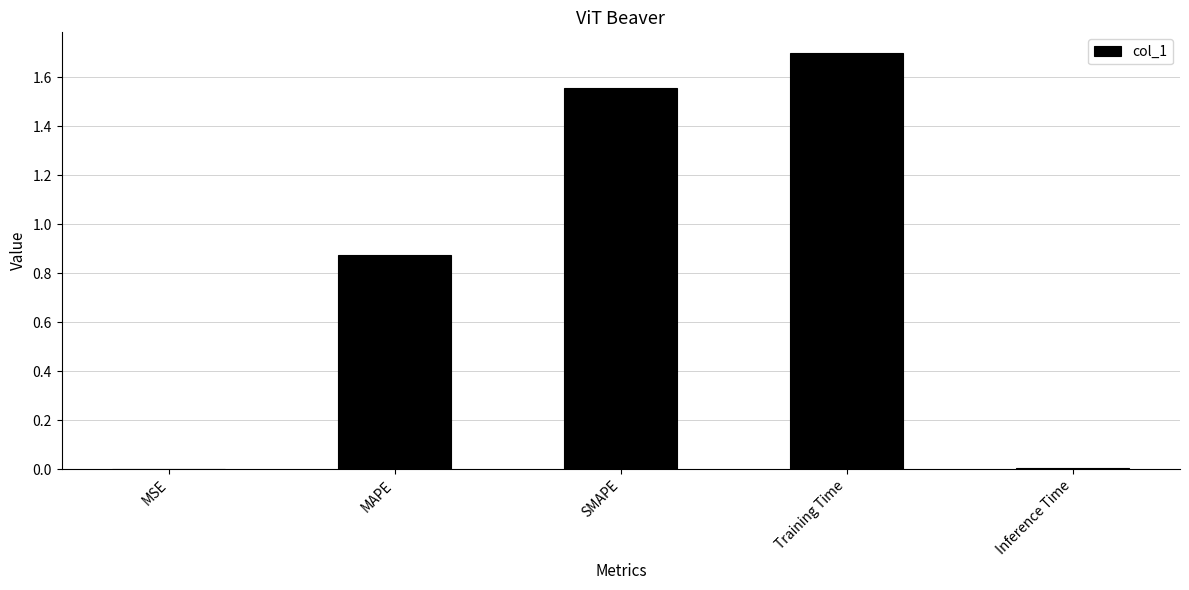

Are the bars horizontal?

No